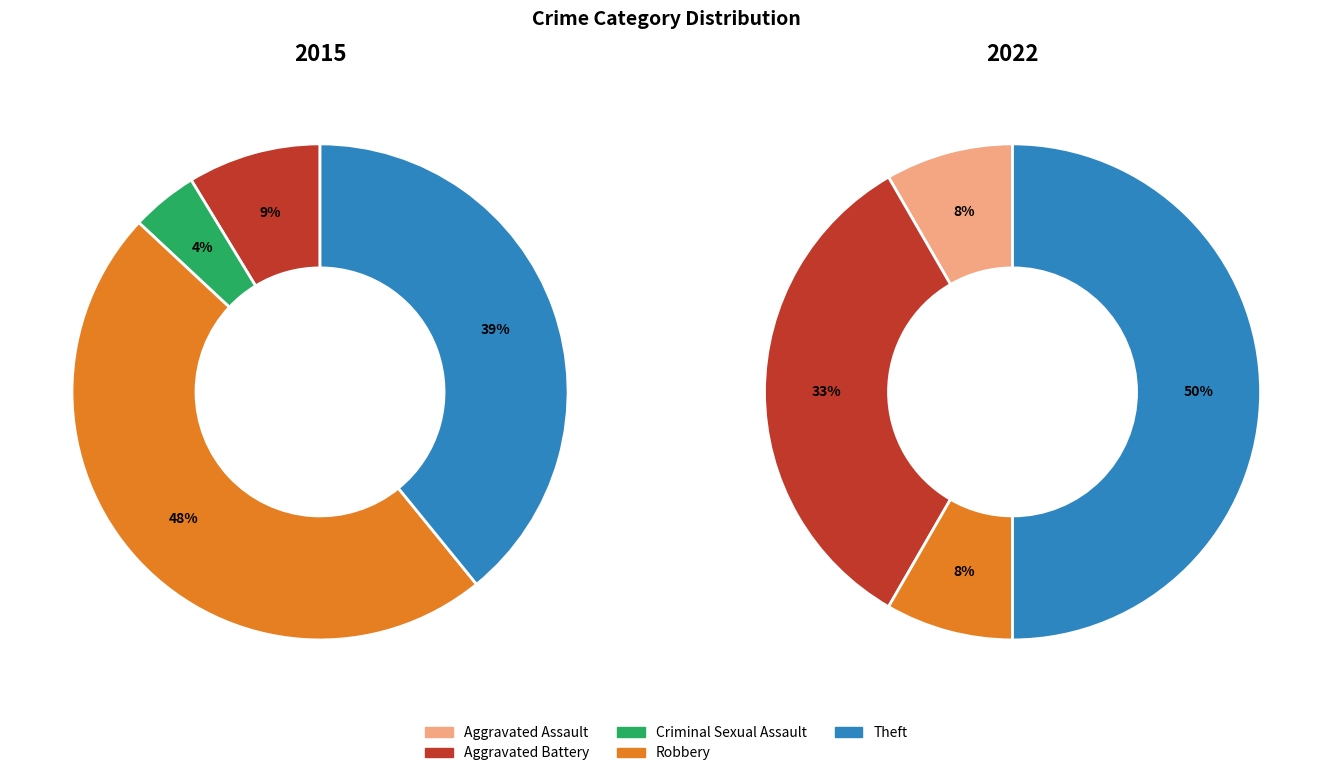

To the nearest percent, what portion does Robbery represent?

8%